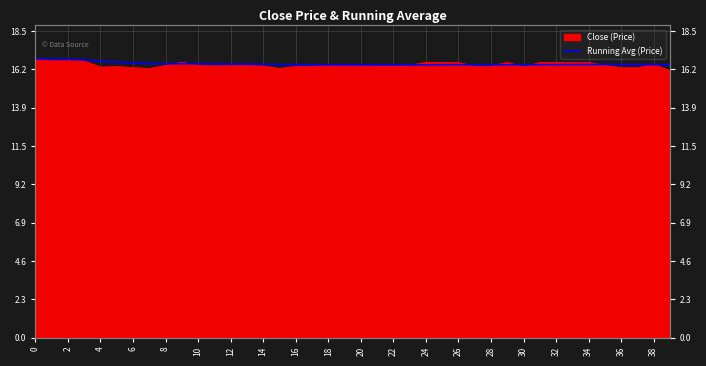

What is the maximum value shown in the chart?

16.8